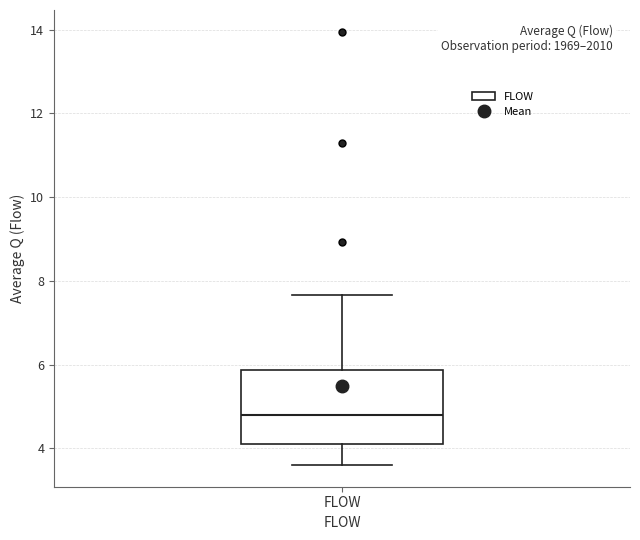

Transcribe this box plot: give where the median line is, the range the box spans, and where the two whiskers end, as read against the y-axis. The values are not printed on the chart, so give them approximately, as read against the axis.

median 4.8, box 4.0 to 5.8, whiskers 3.6 to 7.6